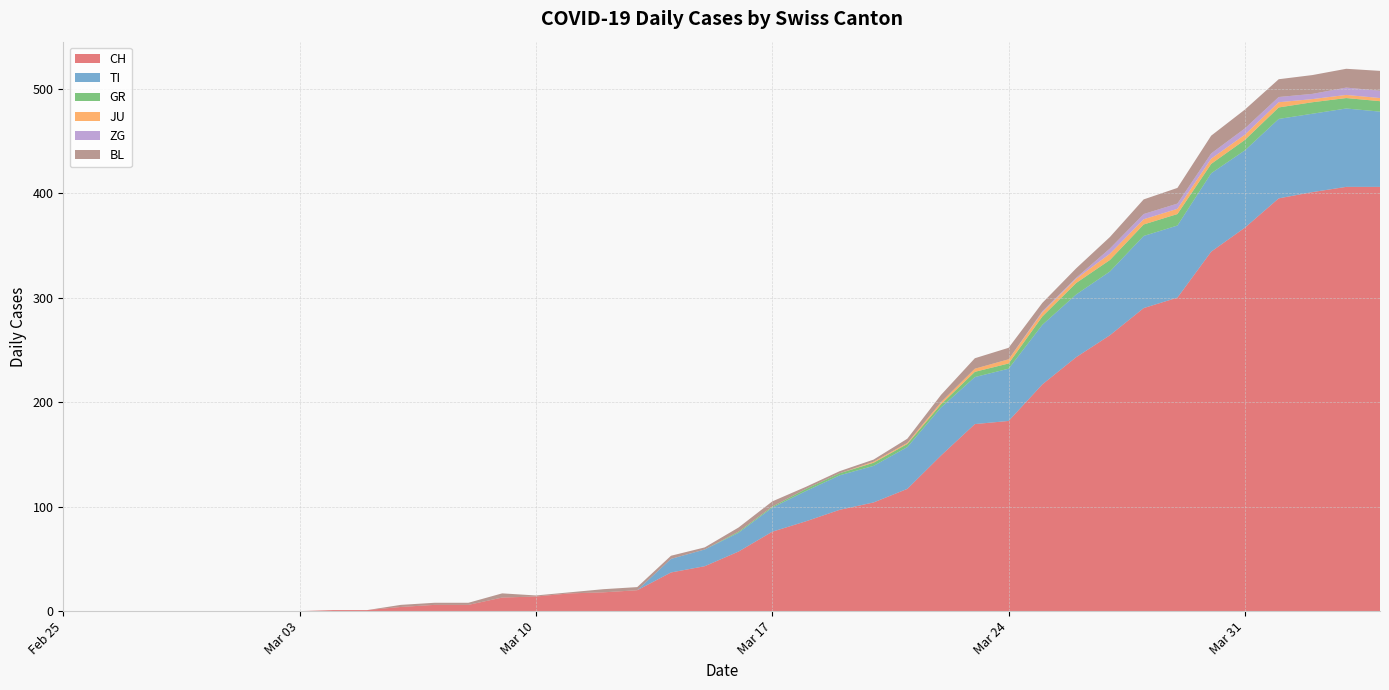

Reading right to left, transcribe all the data shown in this chart.

CH: 2020-04-04=406	2020-04-03=406	2020-04-02=401	2020-04-01=395	2020-03-31=367	2020-03-30=344	2020-03-29=300	2020-03-28=290	2020-03-27=264	2020-03-26=243	2020-03-25=217	2020-03-24=182	2020-03-23=179	2020-03-22=149	2020-03-21=117	2020-03-20=104	2020-03-19=97	2020-03-18=86	2020-03-17=76	2020-03-16=57	2020-03-15=43	2020-03-14=37	2020-03-13=20	2020-03-12=18	2020-03-11=17	2020-03-10=14	2020-03-09=13	2020-03-08=6	2020-03-07=6	2020-03-06=4	2020-03-05=1	2020-03-04=1	2020-03-03=0	2020-03-02=0	2020-03-01=0	2020-02-29=0	2020-02-28=0	2020-02-27=0	2020-02-26=0	2020-02-25=0
TI: 2020-04-04=72	2020-04-03=75	2020-04-02=75	2020-04-01=76	2020-03-31=74	2020-03-30=75	2020-03-29=69	2020-03-28=69	2020-03-27=61	2020-03-26=60	2020-03-25=57	2020-03-24=50	2020-03-23=45	2020-03-22=46	2020-03-21=40	2020-03-20=35	2020-03-19=33	2020-03-18=29	2020-03-17=23	2020-03-16=18	2020-03-15=16	2020-03-14=13	2020-03-13=0	2020-03-12=0	2020-03-11=0	2020-03-10=0	2020-03-09=0	2020-03-08=0	2020-03-07=0	2020-03-06=0	2020-03-05=0	2020-03-04=0	2020-03-03=0	2020-03-02=0	2020-03-01=0	2020-02-29=0	2020-02-28=0	2020-02-27=0	2020-02-26=0	2020-02-25=0
GR: 2020-04-04=10	2020-04-03=10	2020-04-02=11	2020-04-01=11	2020-03-31=10	2020-03-30=9	2020-03-29=11	2020-03-28=11	2020-03-27=11	2020-03-26=11	2020-03-25=8	2020-03-24=5	2020-03-23=5	2020-03-22=3	2020-03-21=3	2020-03-20=3	2020-03-19=2	2020-03-18=2	2020-03-17=1	2020-03-16=1	2020-03-15=0	2020-03-14=0	2020-03-13=0	2020-03-12=0	2020-03-11=0	2020-03-10=0	2020-03-09=0	2020-03-08=0	2020-03-07=0	2020-03-06=0	2020-03-05=0	2020-03-04=0	2020-03-03=0	2020-03-02=0	2020-03-01=0	2020-02-29=0	2020-02-28=0	2020-02-27=0	2020-02-26=0	2020-02-25=0
JU: 2020-04-04=3	2020-04-03=3	2020-04-02=3	2020-04-01=5	2020-03-31=5	2020-03-30=5	2020-03-29=5	2020-03-28=5	2020-03-27=6	2020-03-26=4	2020-03-25=4	2020-03-24=4	2020-03-23=3	2020-03-22=2	2020-03-21=1	2020-03-20=1	2020-03-19=0	2020-03-18=0	2020-03-17=0	2020-03-16=0	2020-03-15=0	2020-03-14=0	2020-03-13=0	2020-03-12=0	2020-03-11=0	2020-03-10=0	2020-03-09=0	2020-03-08=0	2020-03-07=0	2020-03-06=0	2020-03-05=0	2020-03-04=0	2020-03-03=0	2020-03-02=0	2020-03-01=0	2020-02-29=0	2020-02-28=0	2020-02-27=0	2020-02-26=0	2020-02-25=0
ZG: 2020-04-04=7	2020-04-03=7	2020-04-02=5	2020-04-01=5	2020-03-31=6	2020-03-30=5	2020-03-29=5	2020-03-28=5	2020-03-27=5	2020-03-26=1	2020-03-25=1	2020-03-24=0	2020-03-23=0	2020-03-22=0	2020-03-21=0	2020-03-20=0	2020-03-19=0	2020-03-18=0	2020-03-17=0	2020-03-16=0	2020-03-15=0	2020-03-14=0	2020-03-13=0	2020-03-12=0	2020-03-11=0	2020-03-10=0	2020-03-09=0	2020-03-08=0	2020-03-07=0	2020-03-06=0	2020-03-05=0	2020-03-04=0	2020-03-03=0	2020-03-02=0	2020-03-01=0	2020-02-29=0	2020-02-28=0	2020-02-27=0	2020-02-26=0	2020-02-25=0
BL: 2020-04-04=19	2020-04-03=18	2020-04-02=18	2020-04-01=17	2020-03-31=18	2020-03-30=17	2020-03-29=15	2020-03-28=14	2020-03-27=11	2020-03-26=9	2020-03-25=8	2020-03-24=11	2020-03-23=10	2020-03-22=7	2020-03-21=4	2020-03-20=2	2020-03-19=2	2020-03-18=2	2020-03-17=5	2020-03-16=4	2020-03-15=2	2020-03-14=3	2020-03-13=3	2020-03-12=3	2020-03-11=1	2020-03-10=1	2020-03-09=4	2020-03-08=2	2020-03-07=2	2020-03-06=2	2020-03-05=0	2020-03-04=0	2020-03-03=0	2020-03-02=0	2020-03-01=0	2020-02-29=0	2020-02-28=0	2020-02-27=0	2020-02-26=0	2020-02-25=0